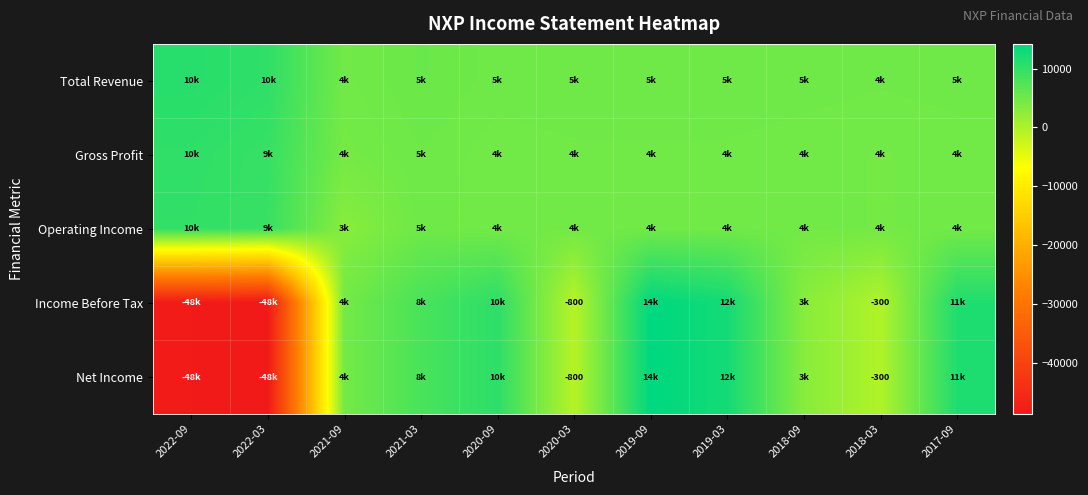

What is the difference between the maximum and minimum values in the Net Income series?

62900